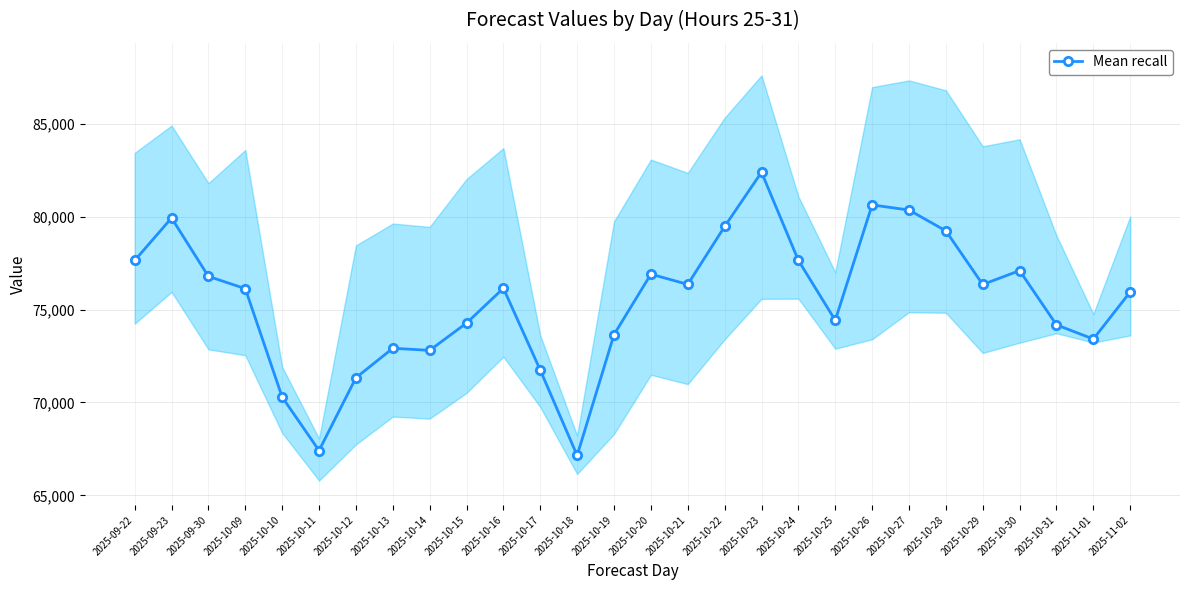

What is the sum of all values?

2112552